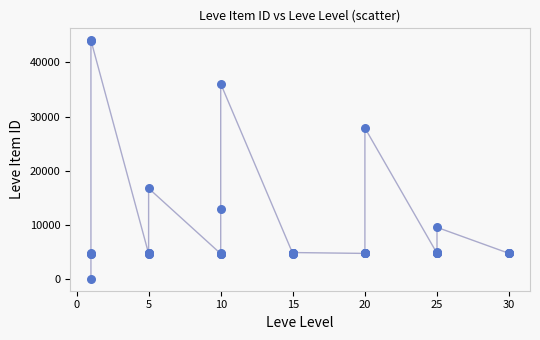

What Y value in the scatter plot is closest to 22050?

16734